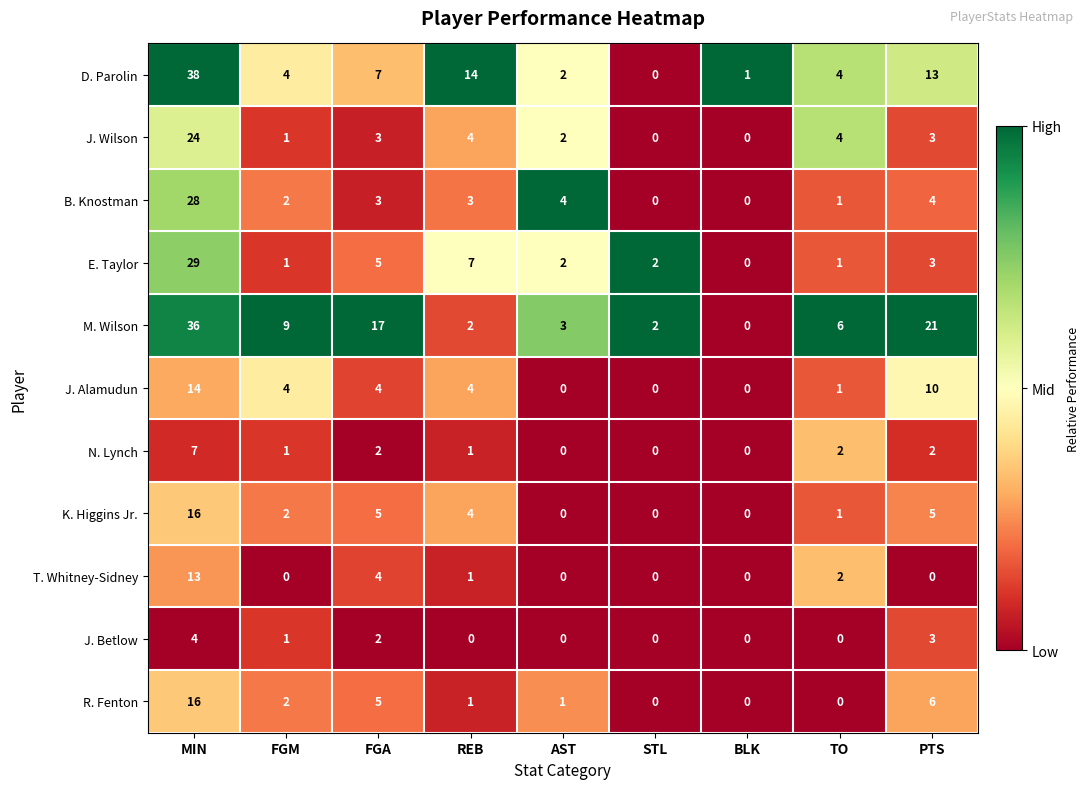

What is the sum of all M. Wilson values?

96